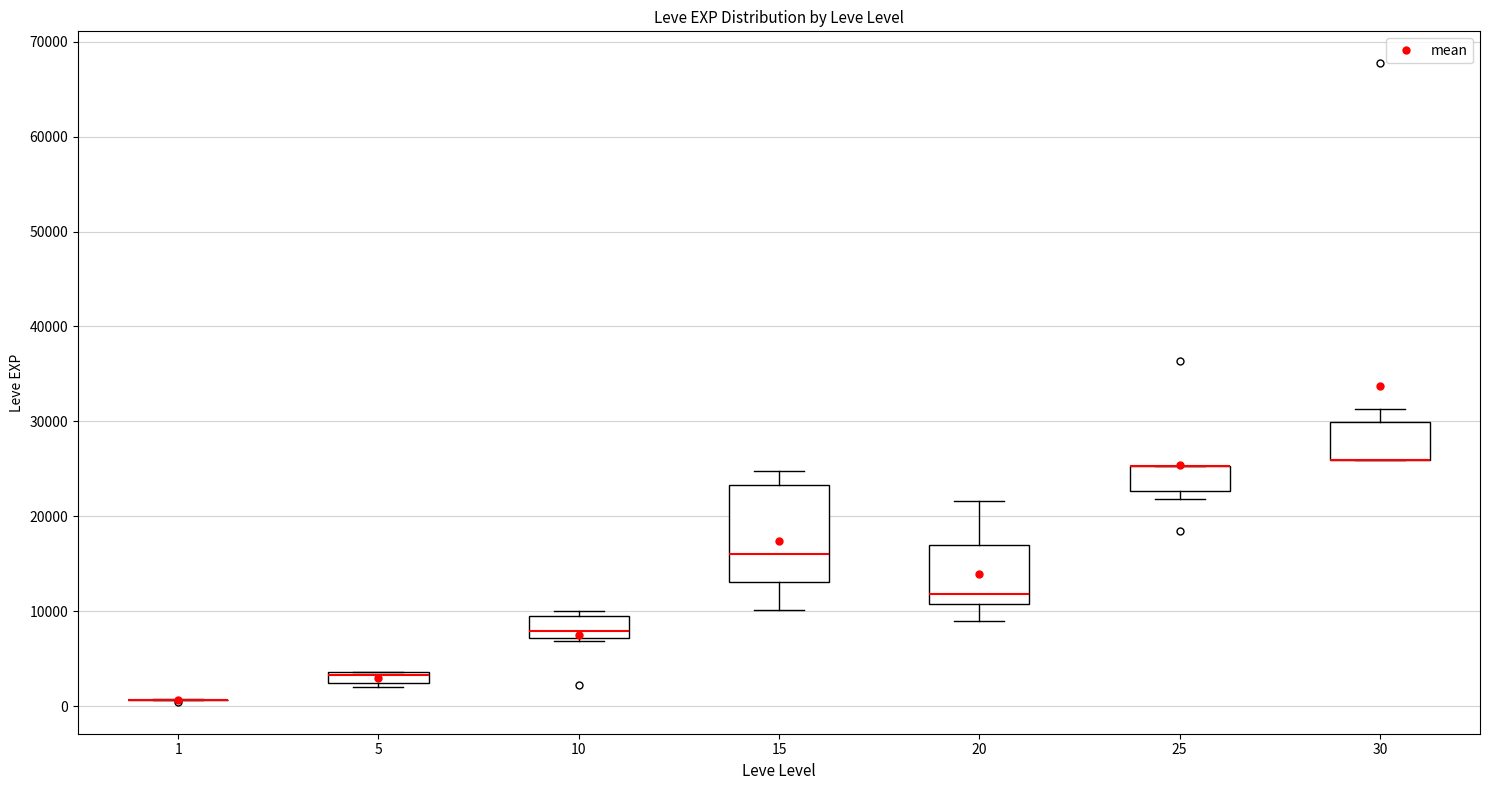

Which box is the tallest, from its lower edge to its upper edge?

15